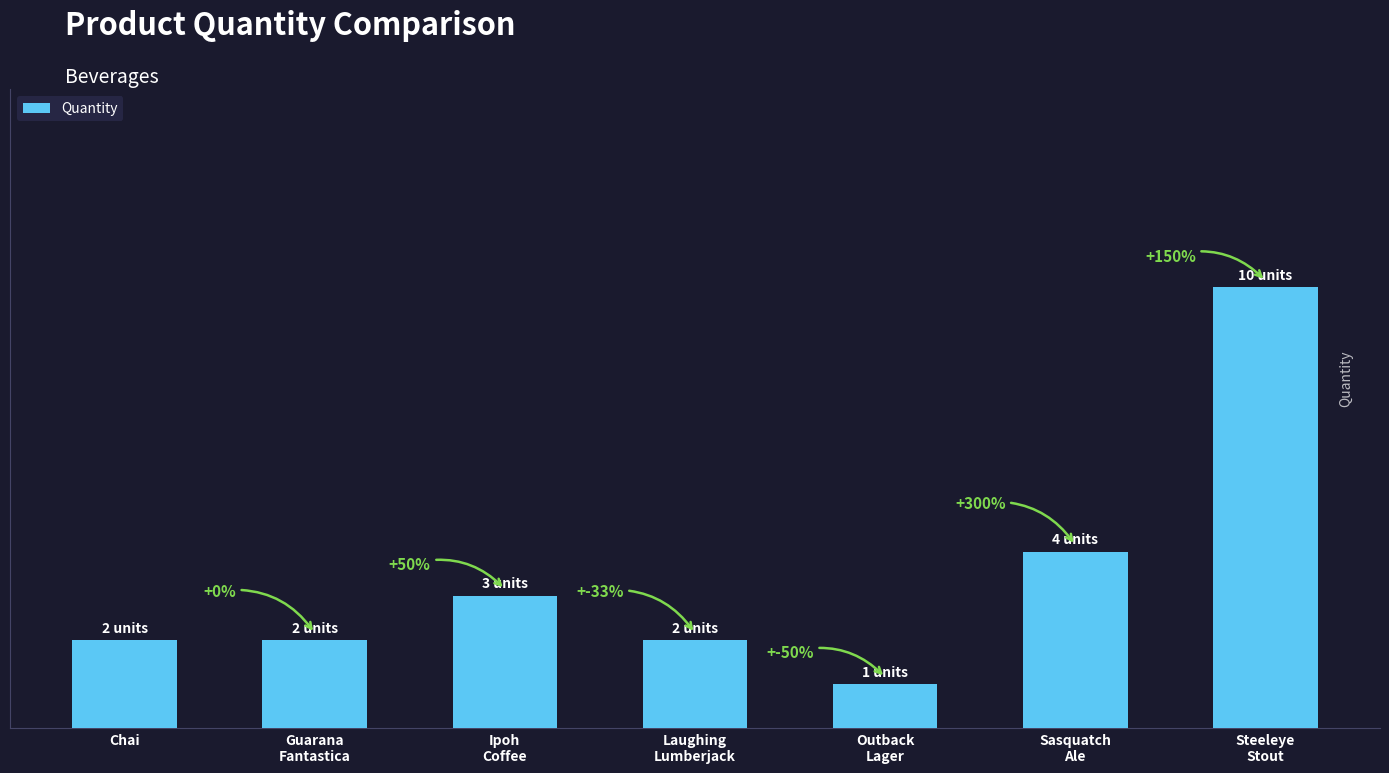

Does the chart contain any negative values?

No